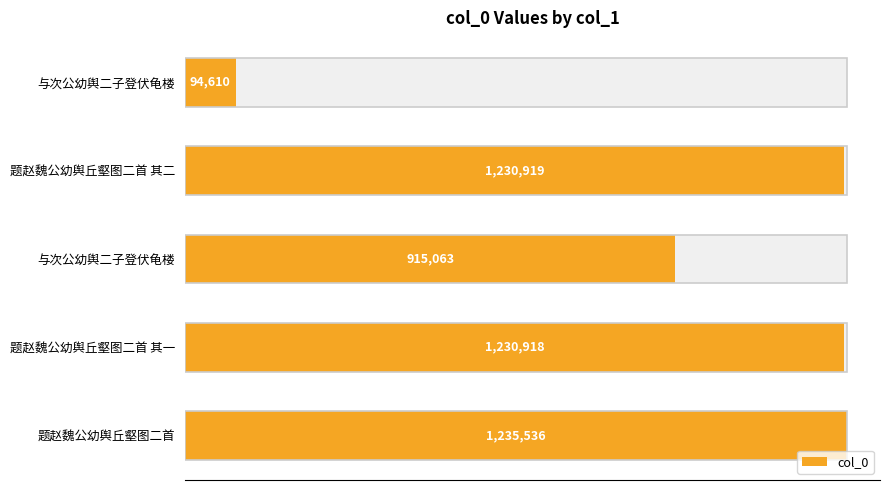

What is the minimum value shown in the chart?

94610